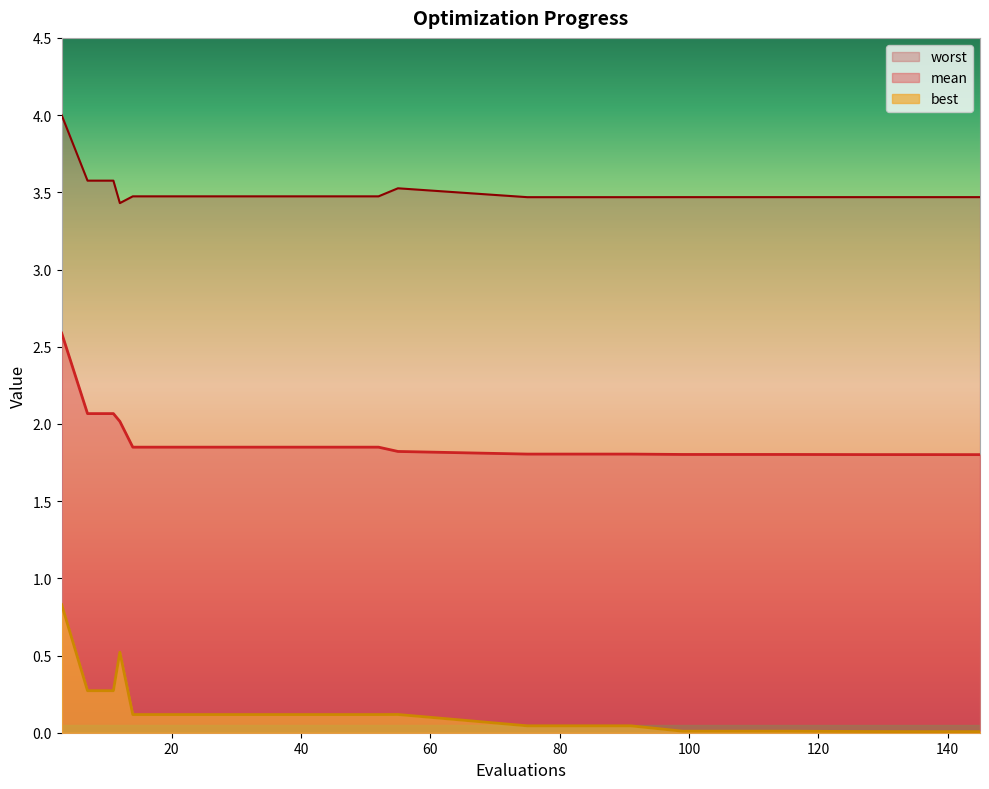

At how many categories does at least one series exceed 0?

17